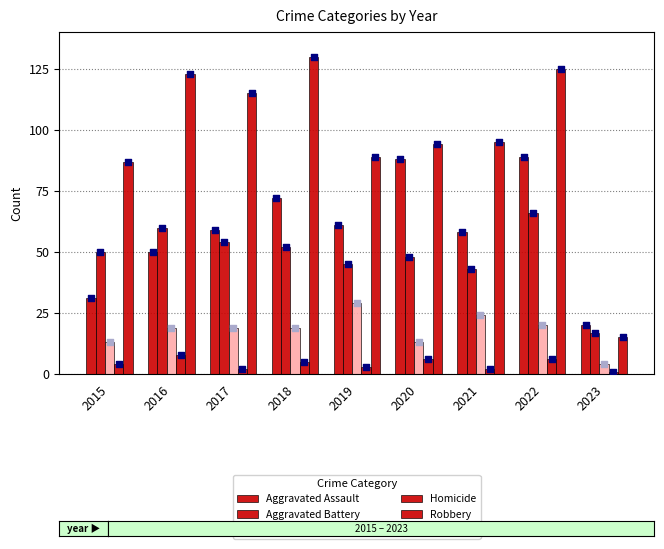

Which series reaches the minimum Y coordinate?

Homicide